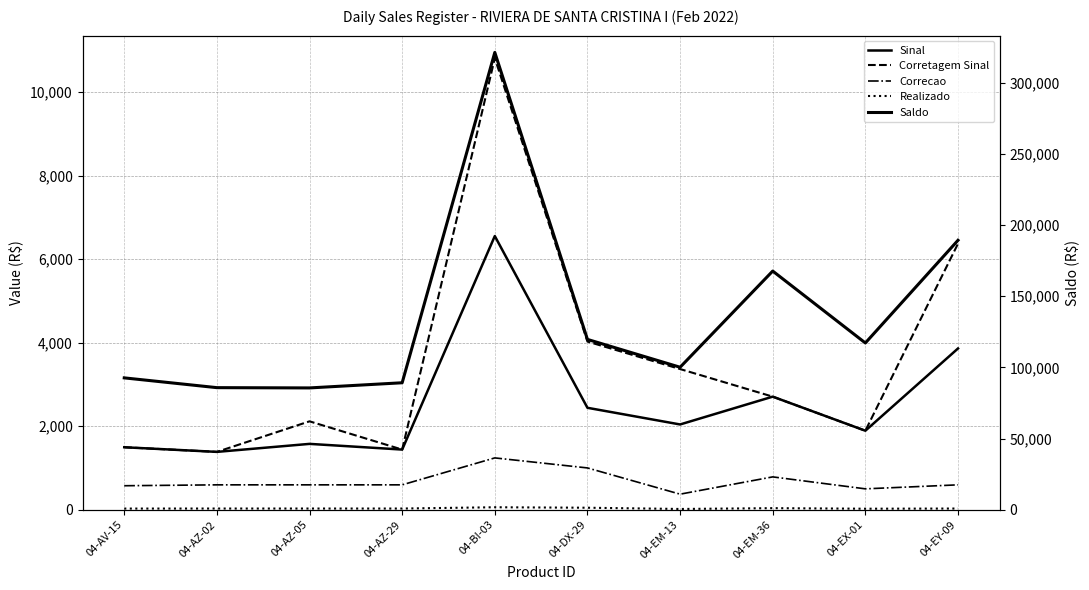

Reading right to left, list all the values displayed in this chart.

Sinal: 04-EY-09=3861.8	04-EX-01=1892.0	04-EM-36=2708.1	04-EM-13=2041.9	04-DX-29=2441.0	04-BI-03=6554.4	04-AZ-29=1440.5	04-AZ-05=1576.7	04-AZ-02=1385.1	04-AV-15=1496.0
Corretagem Sinal: 04-EY-09=6372.0	04-EX-01=1892.0	04-EM-36=2708.1	04-EM-13=3369.2	04-DX-29=4027.6	04-BI-03=10814.9	04-AZ-29=1440.5	04-AZ-05=2116.8	04-AZ-02=1385.1	04-AV-15=1496.0
Correcao: 04-EY-09=595.6	04-EX-01=499.8	04-EM-36=786.2	04-EM-13=372.2	04-DX-29=1000.6	04-BI-03=1240.8	04-AZ-29=595.6	04-AZ-05=595.6	04-AZ-02=595.6	04-AV-15=574.2
Realizado: 04-EY-09=28.2	04-EX-01=23.7	04-EM-36=37.2	04-EM-13=17.6	04-DX-29=47.4	04-BI-03=58.8	04-AZ-29=28.2	04-AZ-05=28.2	04-AZ-02=28.2	04-AV-15=27.2
Saldo: 04-EY-09=189229.9	04-EX-01=117100.2	04-EM-36=167609.9	04-EM-13=100054.5	04-DX-29=119608.4	04-BI-03=321168.3	04-AZ-29=89156.2	04-AZ-05=85534.6	04-AZ-02=85726.2	04-AV-15=92590.6